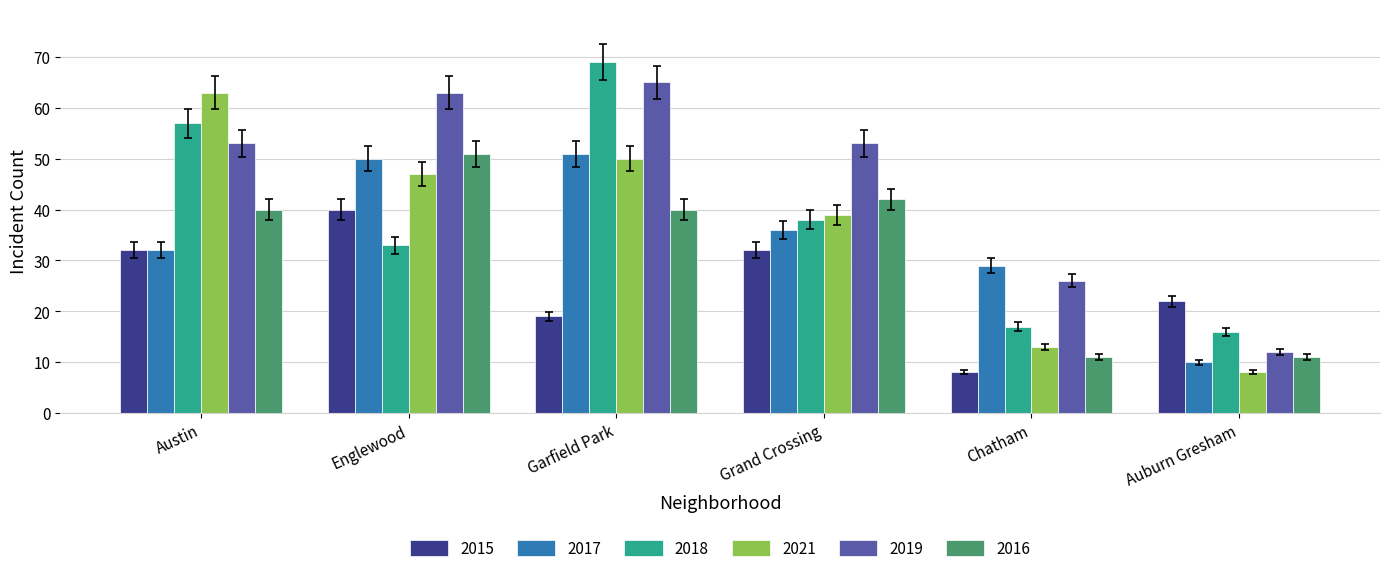

At how many categories does at least one series exceed 60?

3